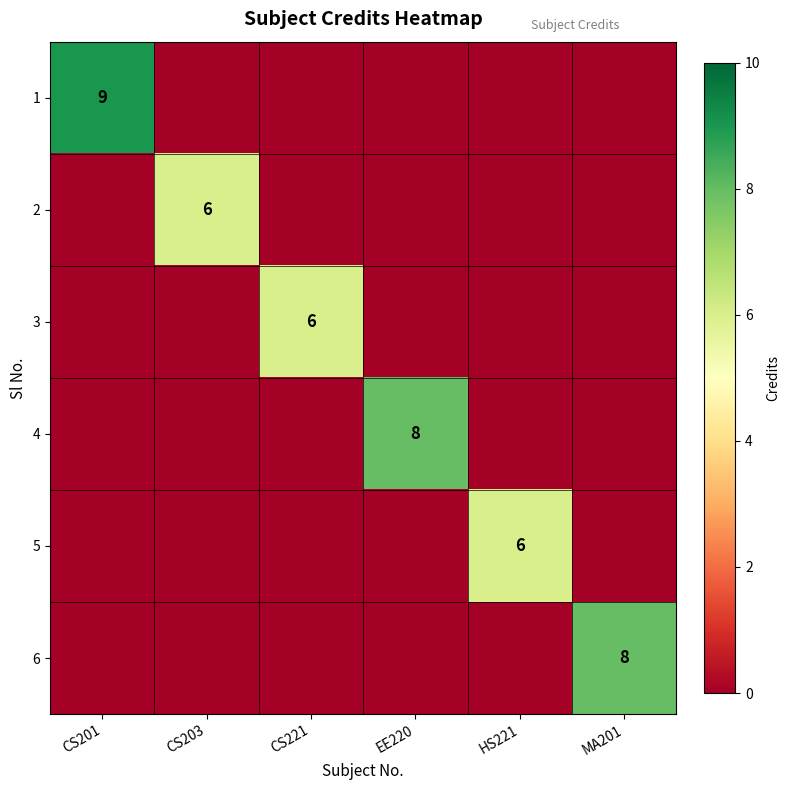

At which category is the sum across all series the highest?

CS201